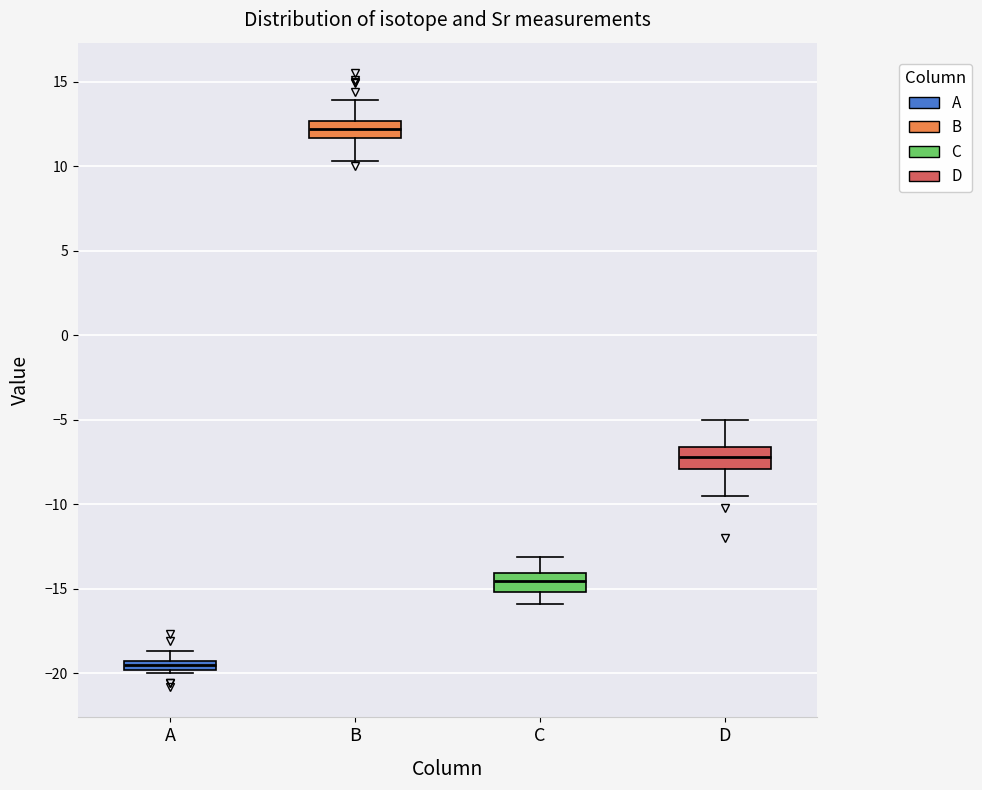

Which box has the lowest median line?

A